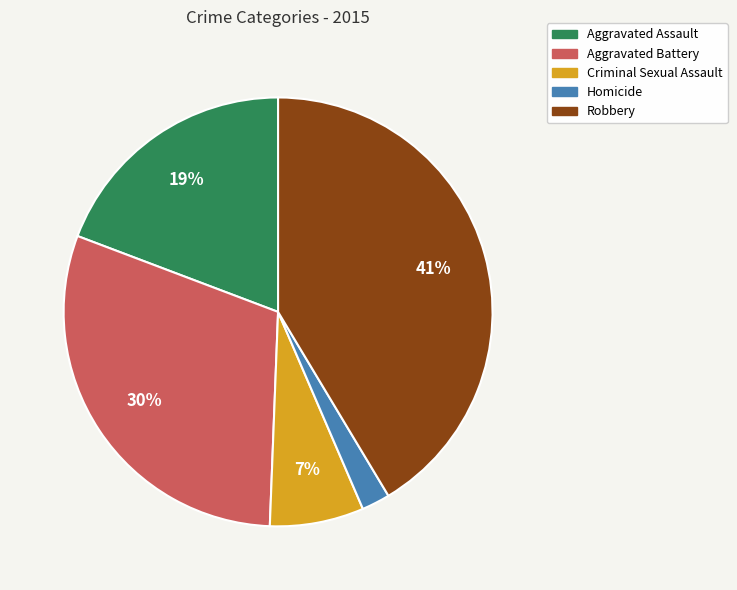

What percentage is the Aggravated Assault slice, to the nearest percent?

19%